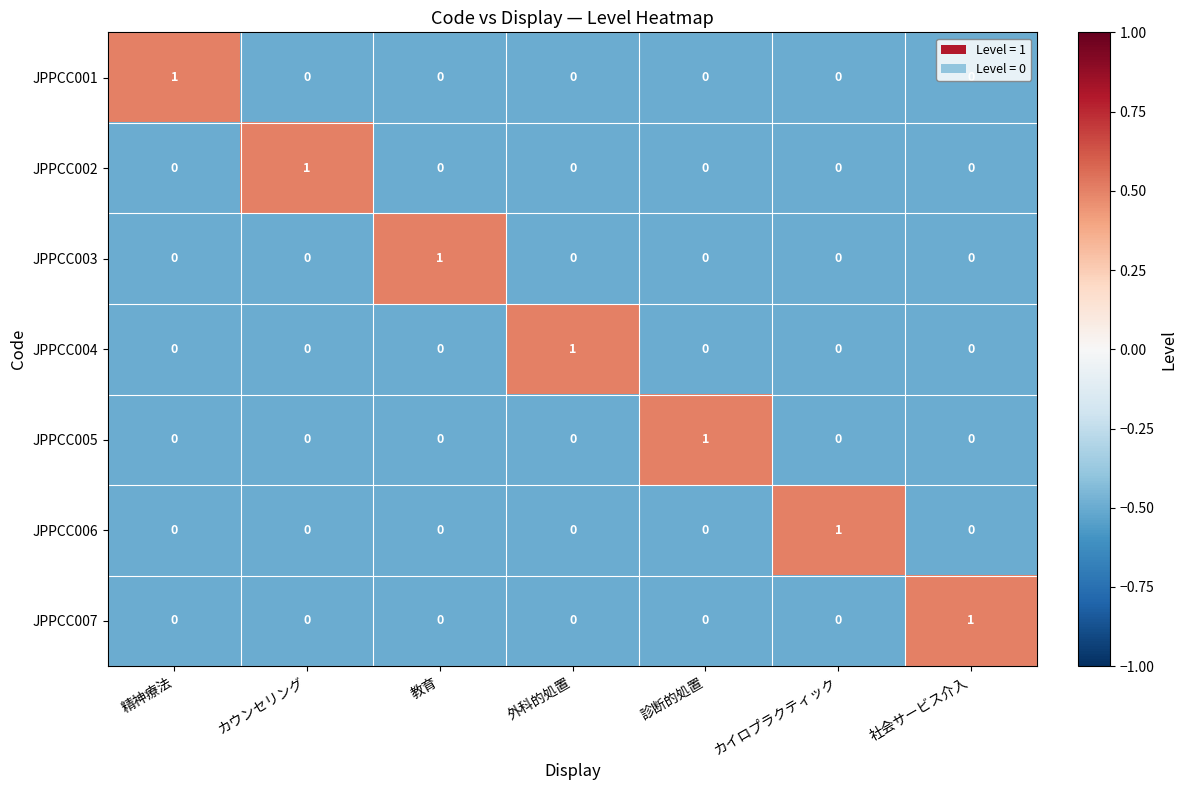

At which label does JPPCC005 reach its peak?

診断的処置